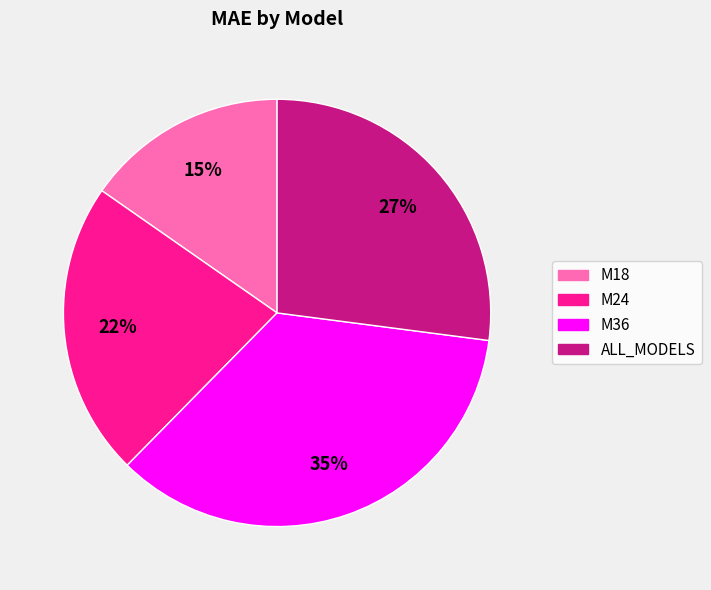

To the nearest percent, what is the combined percentage of M36 and M24?

58%